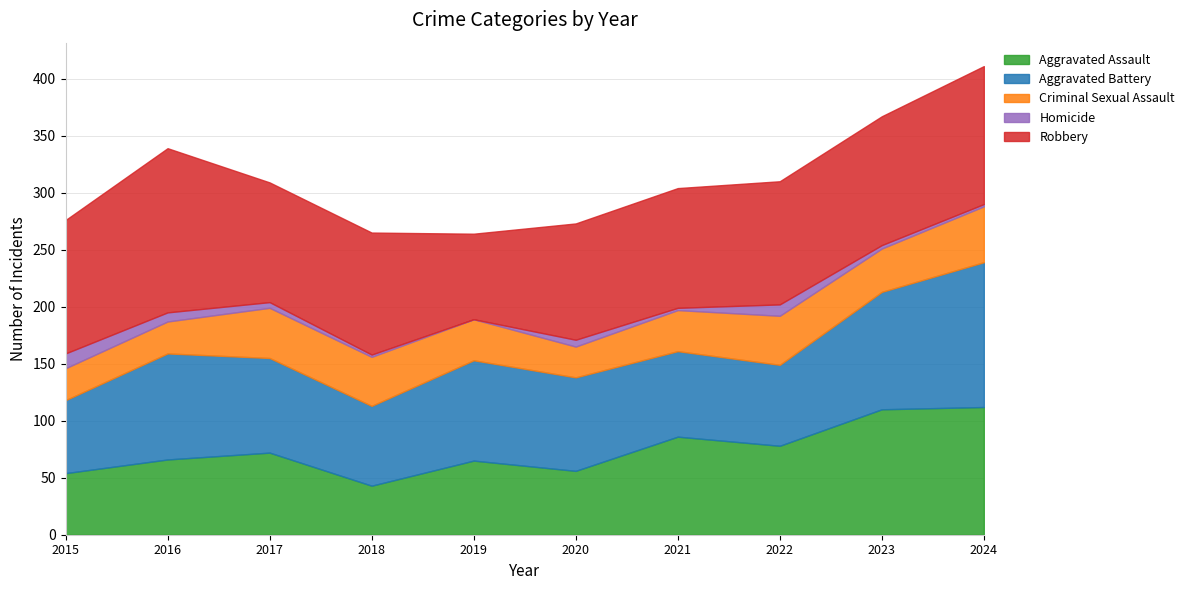

How many data points in Aggravated Battery are less than 83?

5